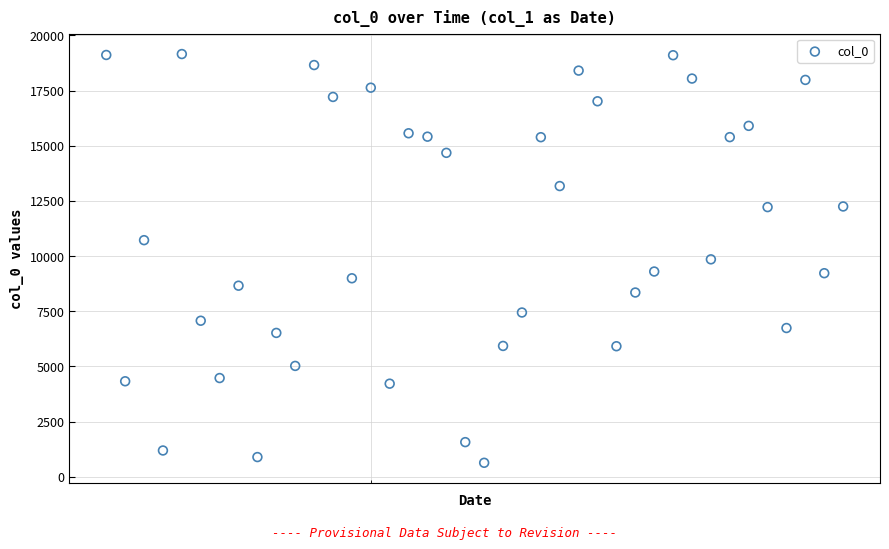

What is the range of Y values (max minus min)?

18522